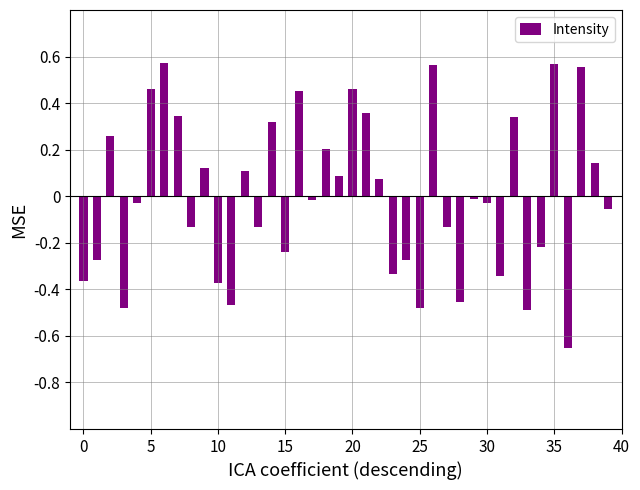

What is the difference between the second highest and second lowest values?

1.1